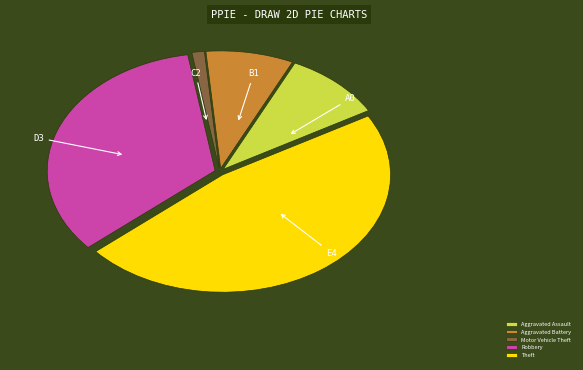

Between Aggravated Battery and Aggravated Assault, which is larger?

Aggravated Assault